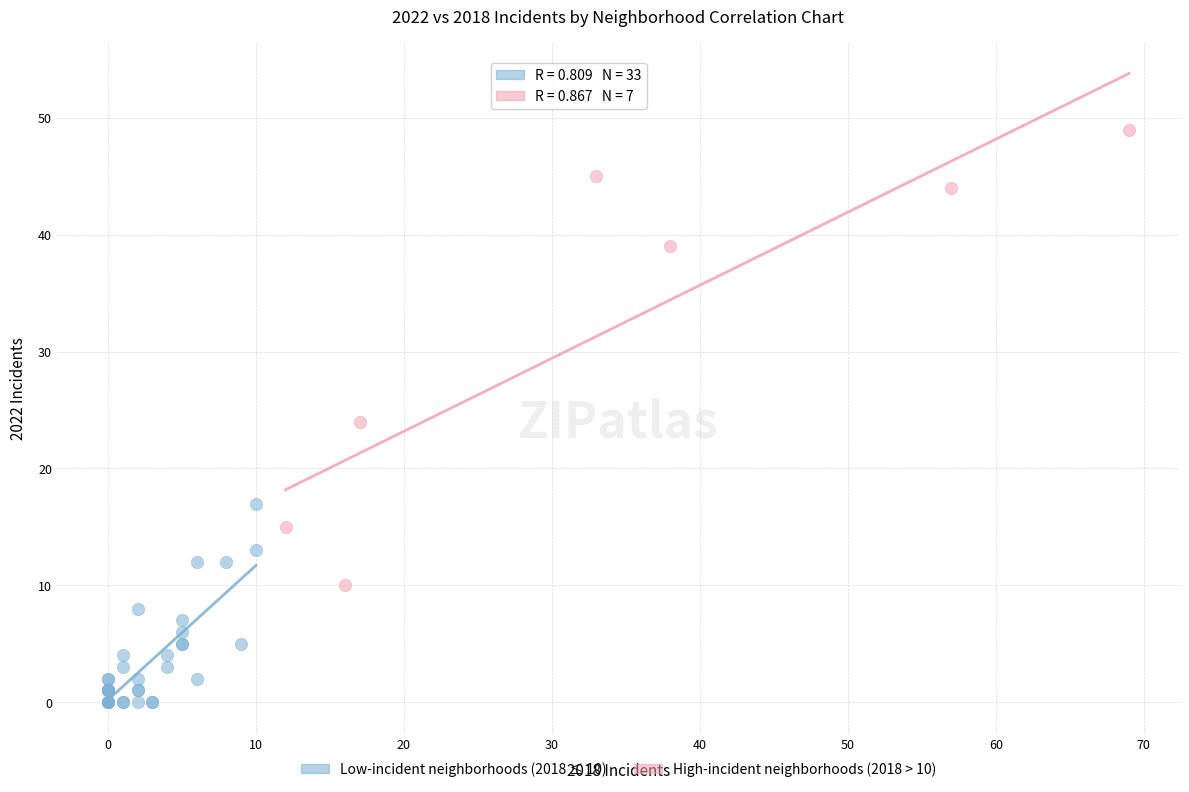

Which series contains the lowest Y value?

Low-incident neighborhoods (2018 ≤ 10)